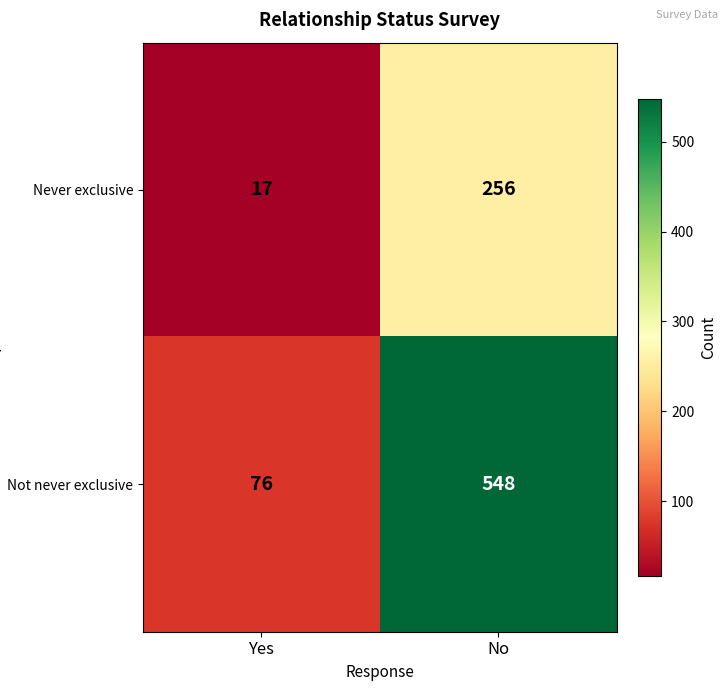

Between Yes and No, which series saw the biggest shift?

Not never exclusive